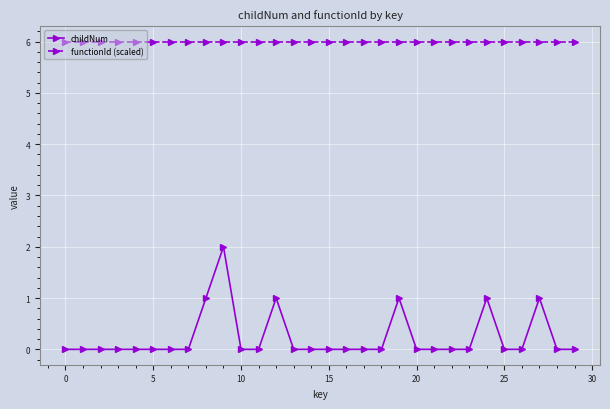

List the series in order of their overall mean, lowest first.

childNum, functionId (scaled)